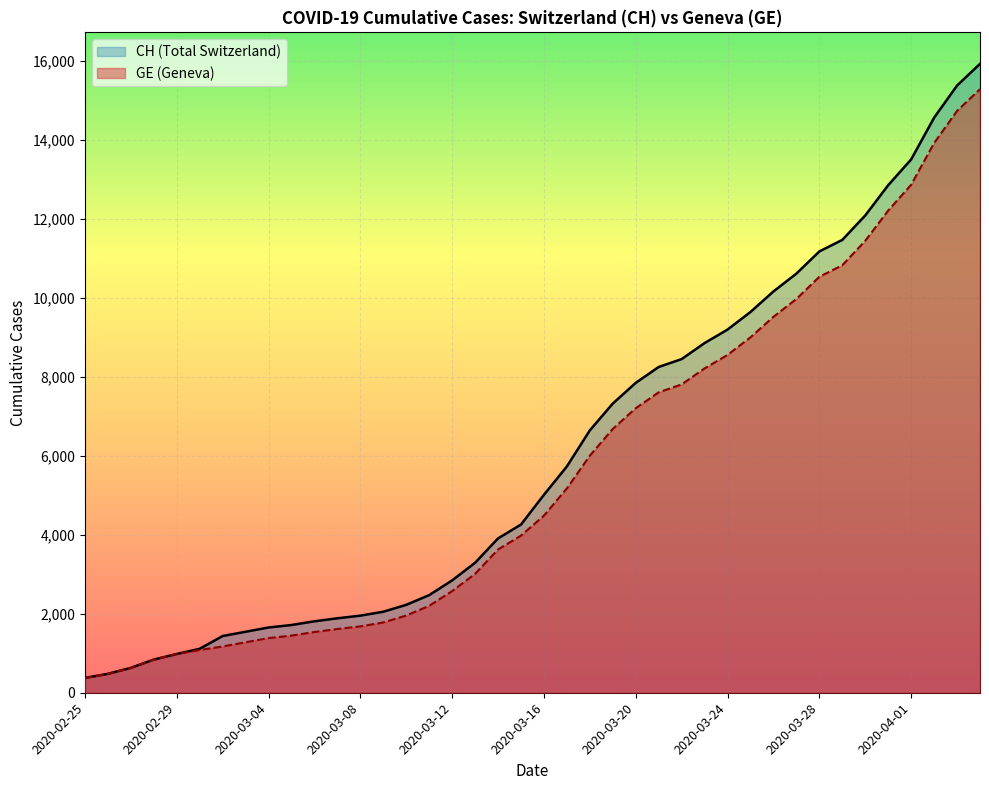

What is the greatest value displayed?

15926